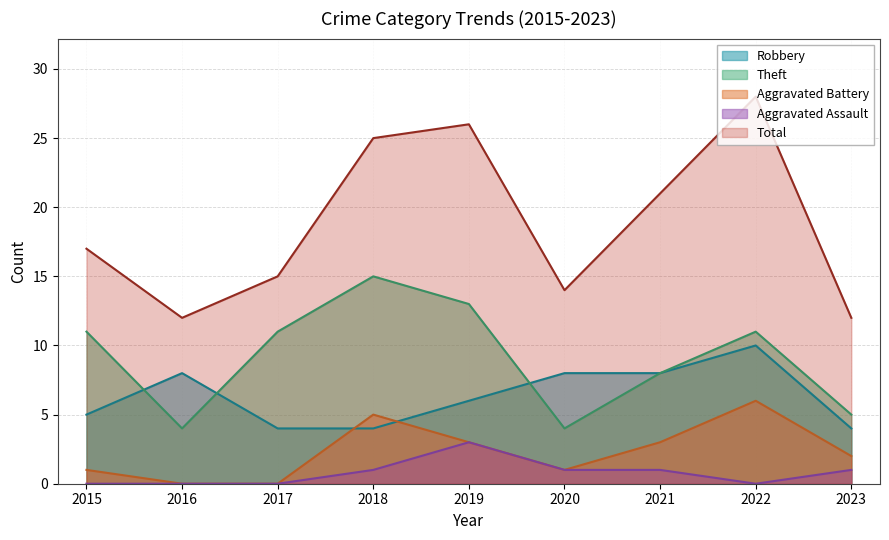

True or false: Aggravated Battery has a value of 6 at 2022.

True